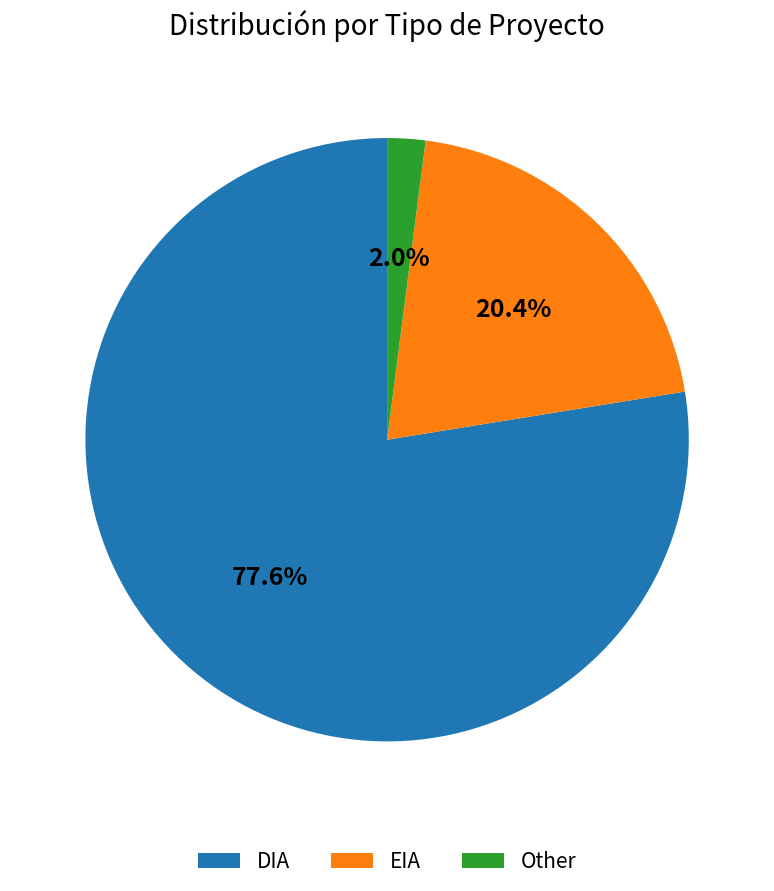

To the nearest percent, what percentage of the pie is Other?

2%